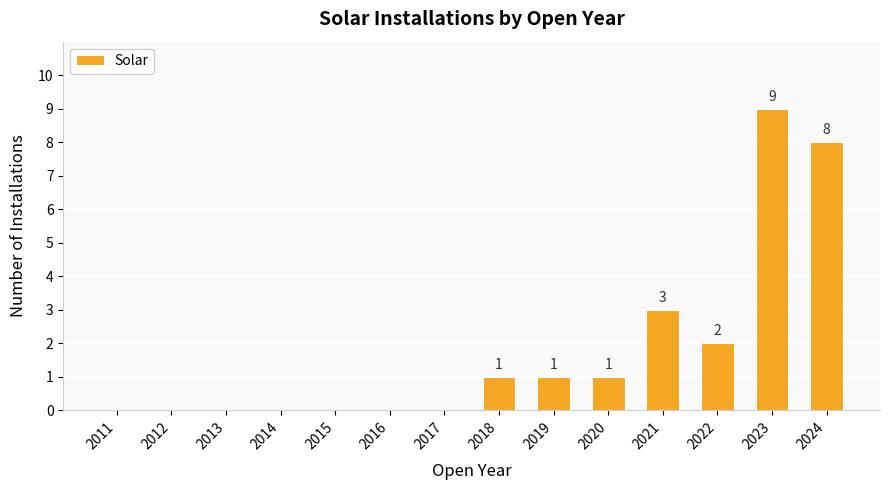

What is the maximum value shown in the chart?

9